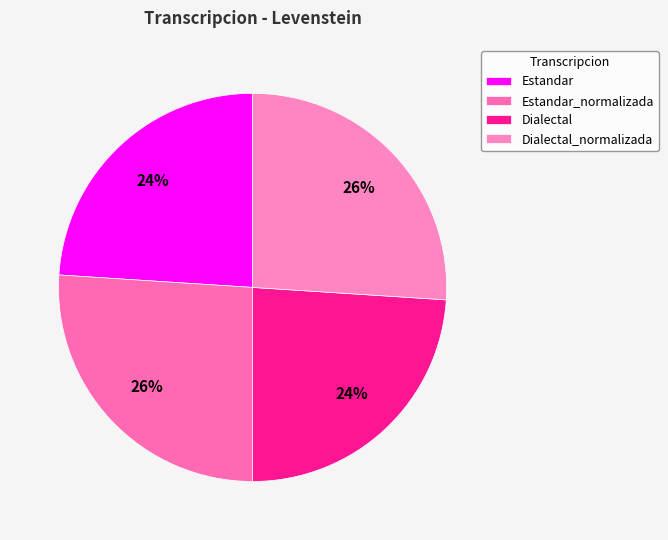

What percentage is the Estandar slice, to the nearest percent?

24%